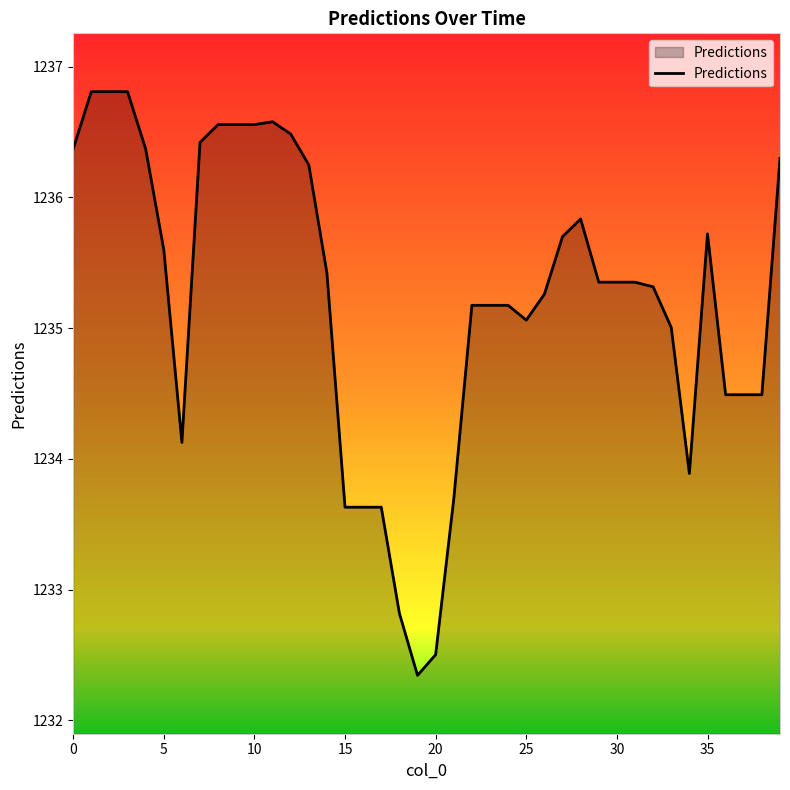

What is the minimum value shown in the chart?

1232.3